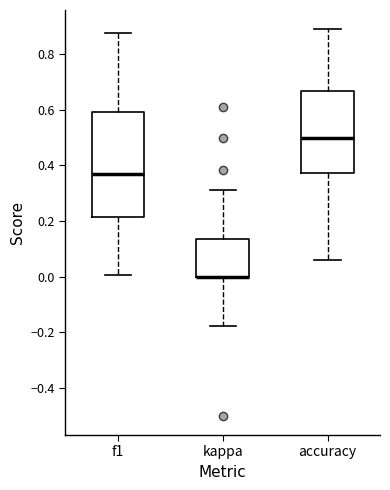

Reading left to right, read every box against the y-axis: the position of its median line, the range the box covers, and the ends of its whiskers. The values are not printed on the chart, so give them approximately, as read against the axis.

f1: median 0.36, box 0.22 to 0.60, whiskers 0.00 to 0.88
kappa: median 0.00 (drawn on the box's lower edge), box 0.00 to 0.14, whiskers -0.18 to 0.32
accuracy: median 0.50, box 0.38 to 0.66, whiskers 0.06 to 0.88